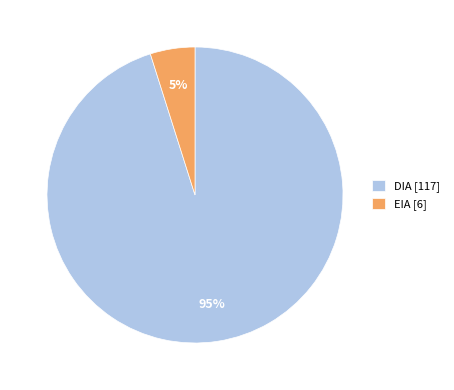

Between DIA and EIA, which is larger?

DIA